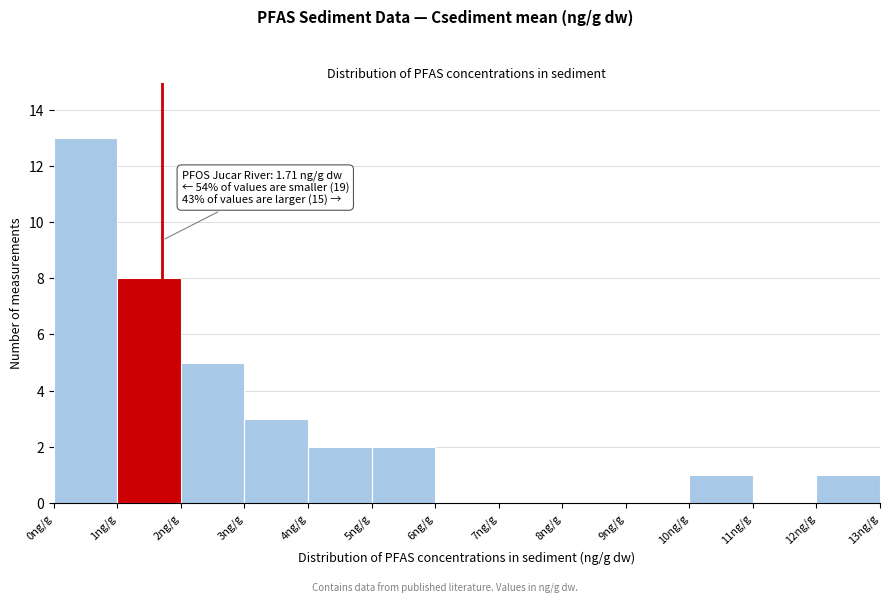

Over which range of the x-axis is the bar tallest?

0 to 1